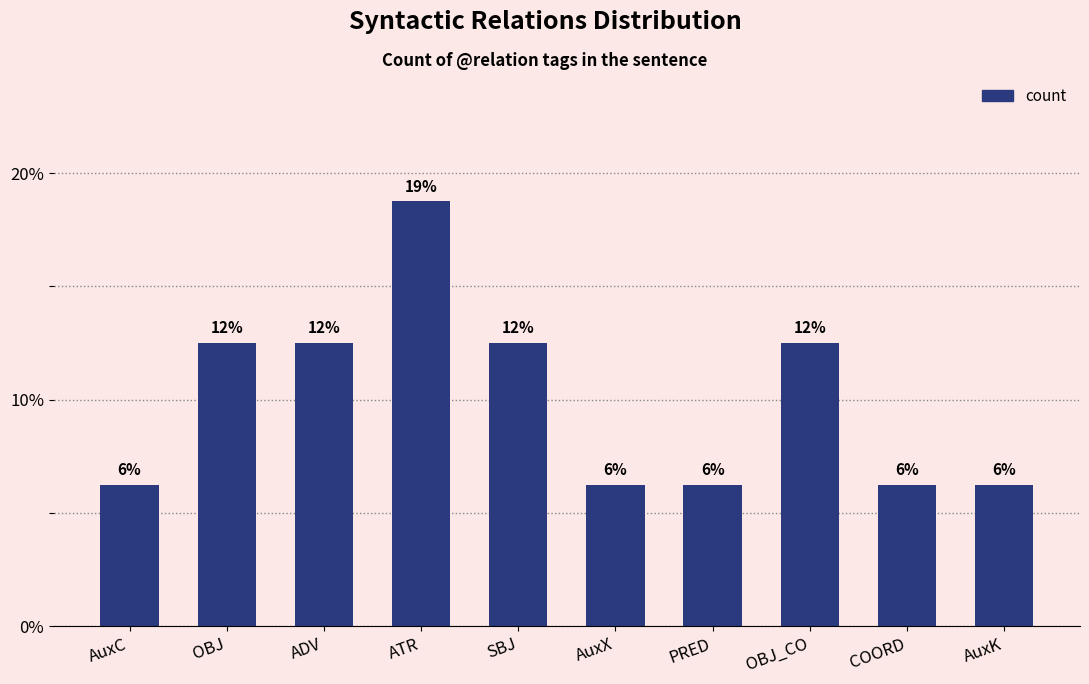

Does the chart contain any negative values?

No